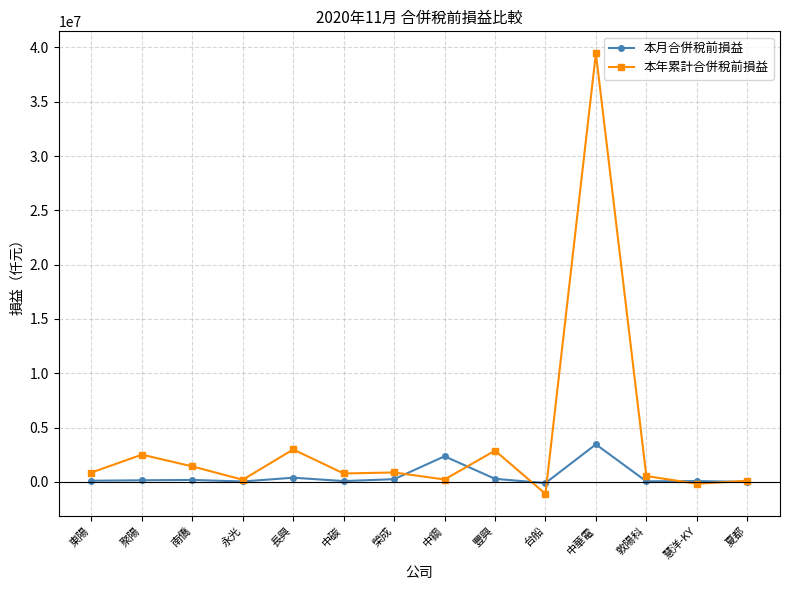

True or false: 本年累計合併稅前損益 has a value of -1097629 at 台船.

True